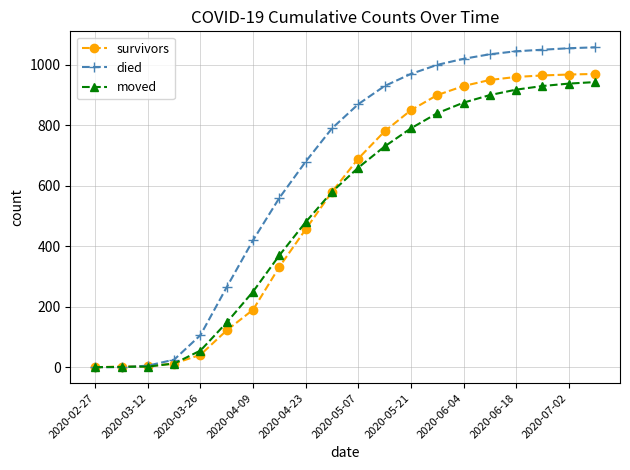

How many distinct data groups are displayed?

3